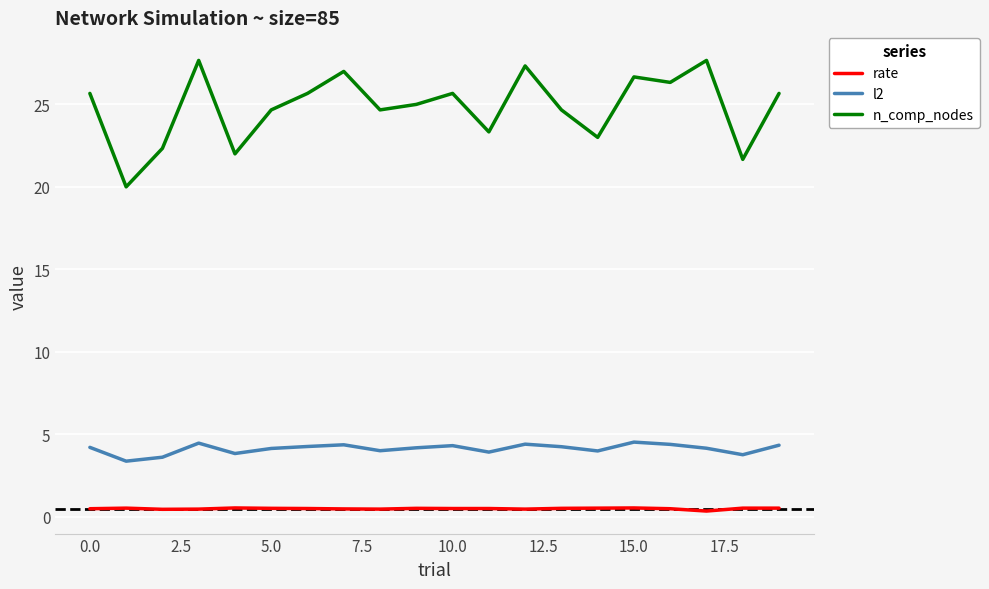

What is the difference between the maximum and minimum values in the l2 series?

1.2